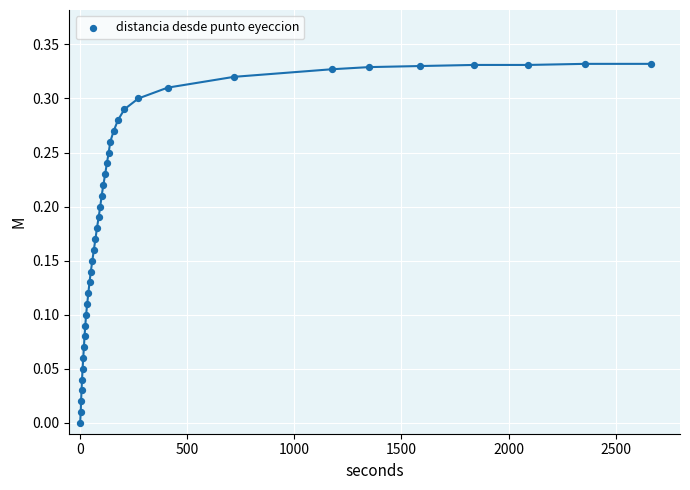

What is the range of X values (max minus min)?

2666.8